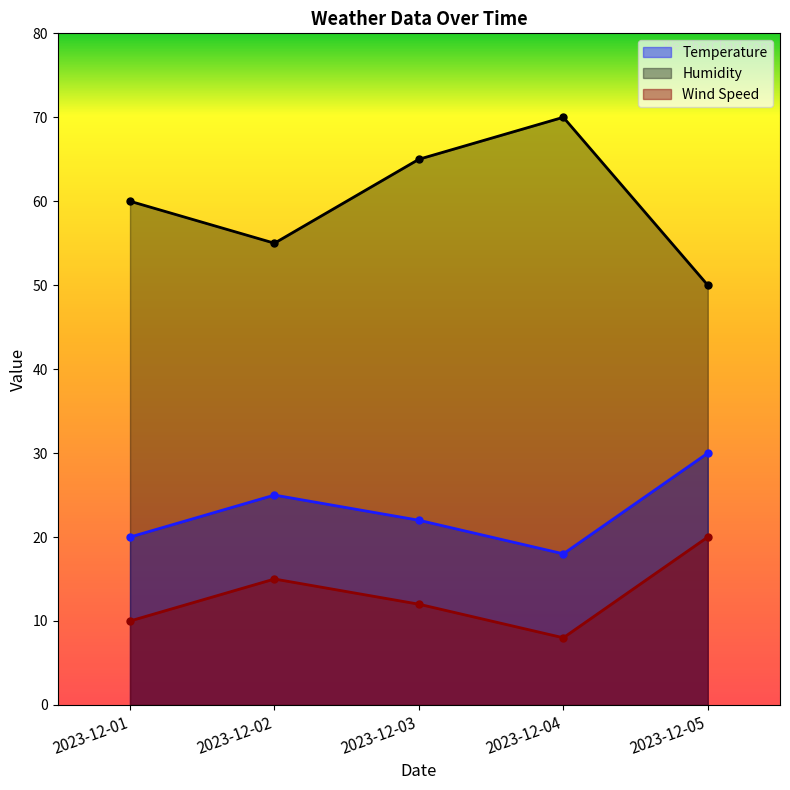

What is the minimum value shown in the chart?

8